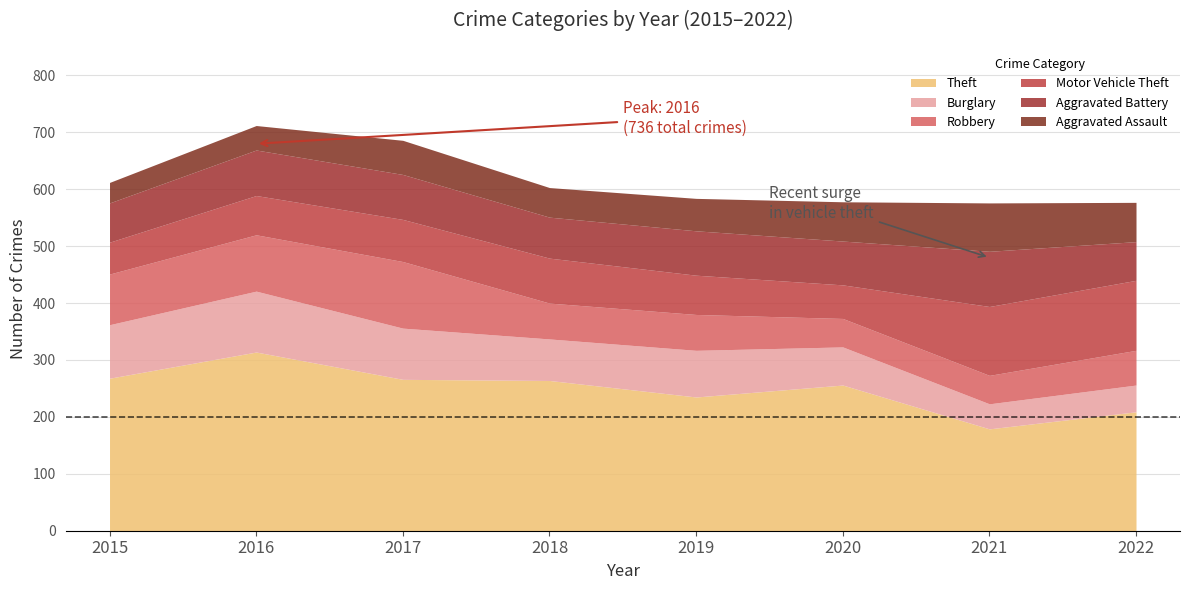

Rank the series at 2018 from lowest to highest value.

Aggravated Assault, Robbery, Aggravated Battery, Burglary, Motor Vehicle Theft, Theft